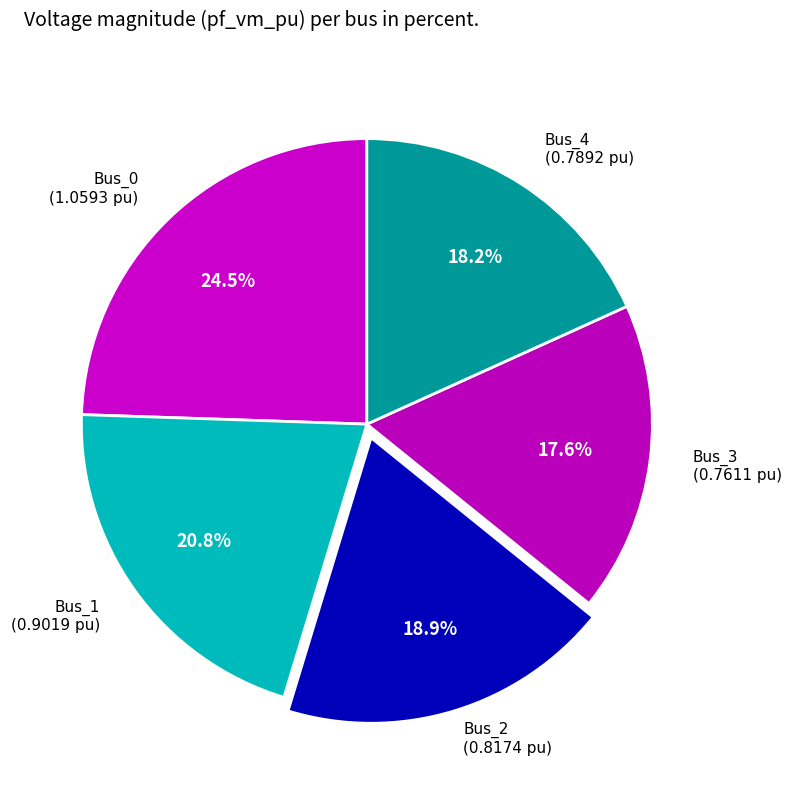

Which category has the biggest portion of the pie?

Bus_0